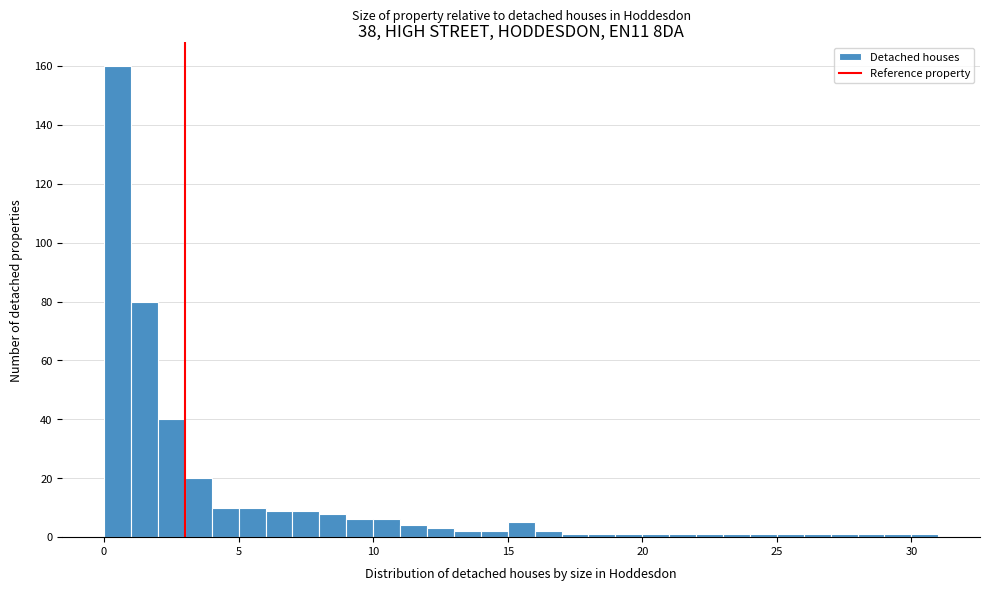

Read against the x-axis, roughly where is the centre of the tallest bar?

0.5